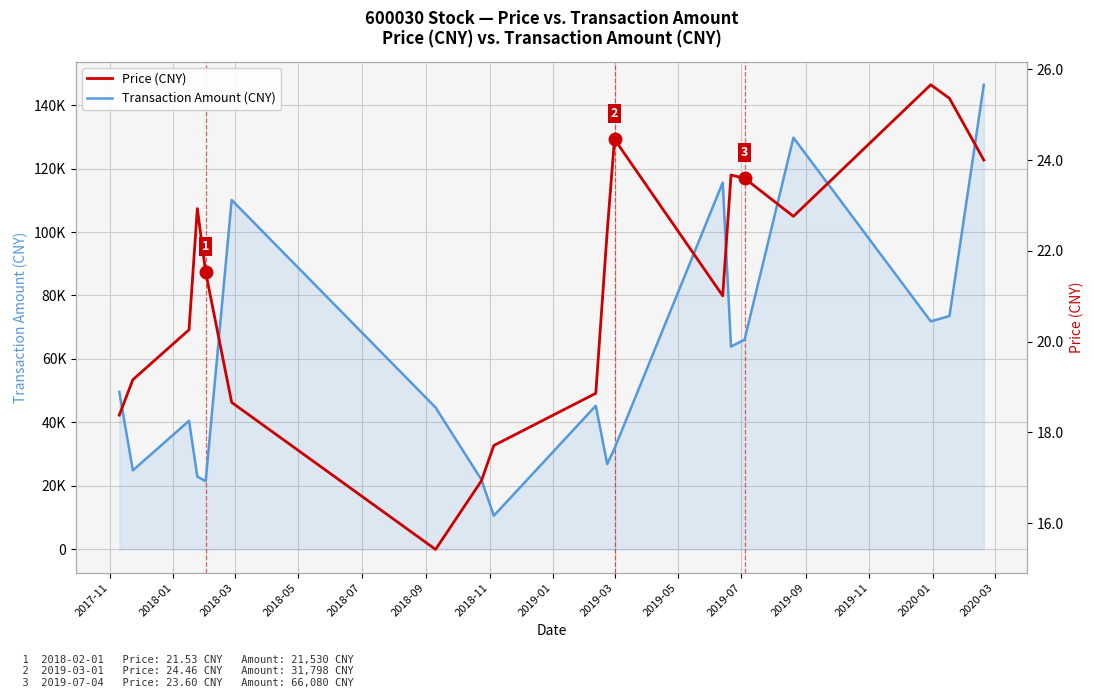

What is the minimum value shown in the chart?

15.4